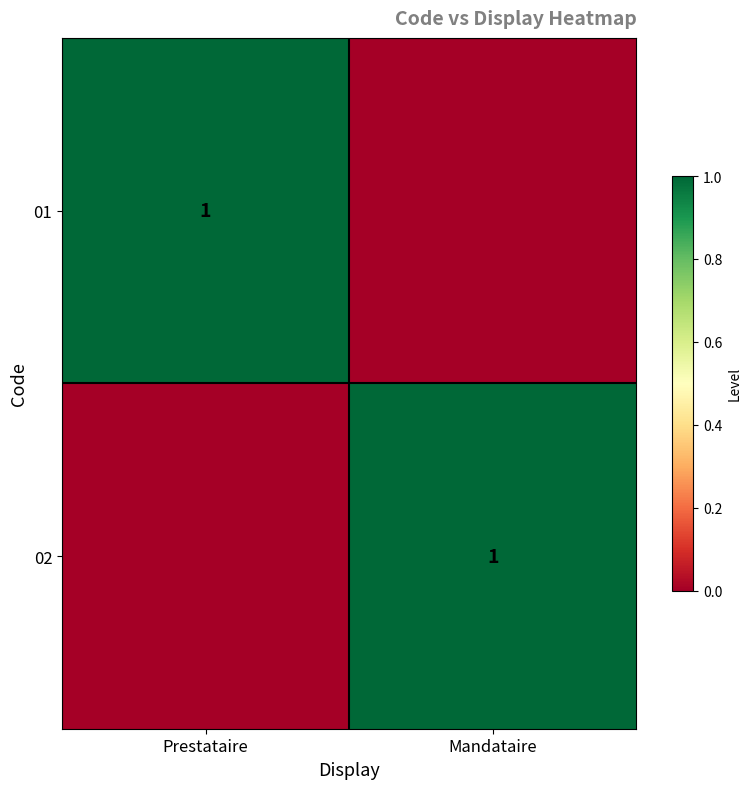

The 01 series shows 0 at Prestataire. True or false?

False